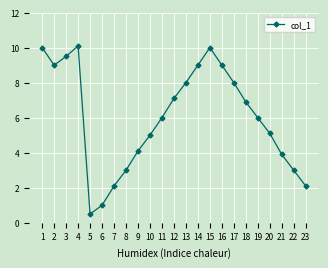

The chart shows a value of 12.0 at 14. True or false?

False